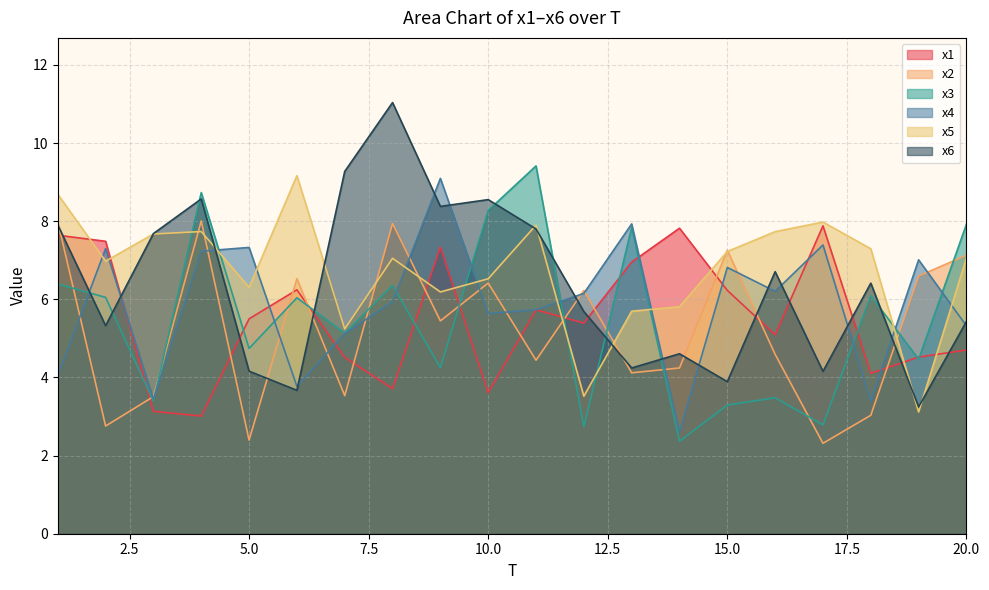

How many lines are shown in the chart?

6